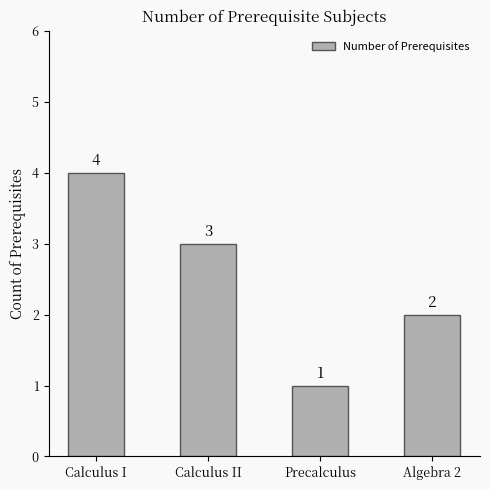

Reading left to right, transcribe all the data shown in this chart.

4	3	1	2